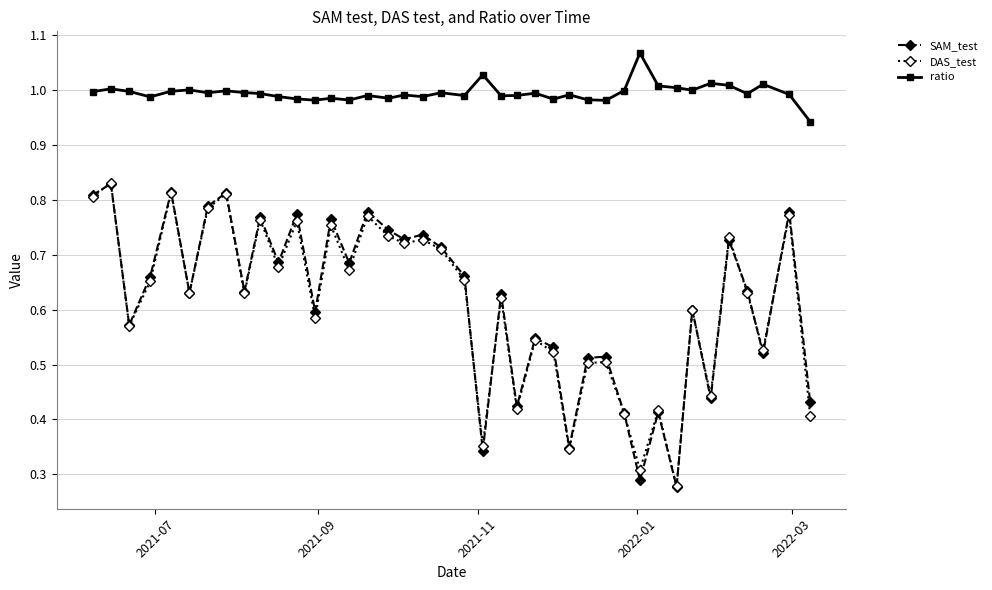

True or false: ratio and DAS_test intersect in this chart.

False